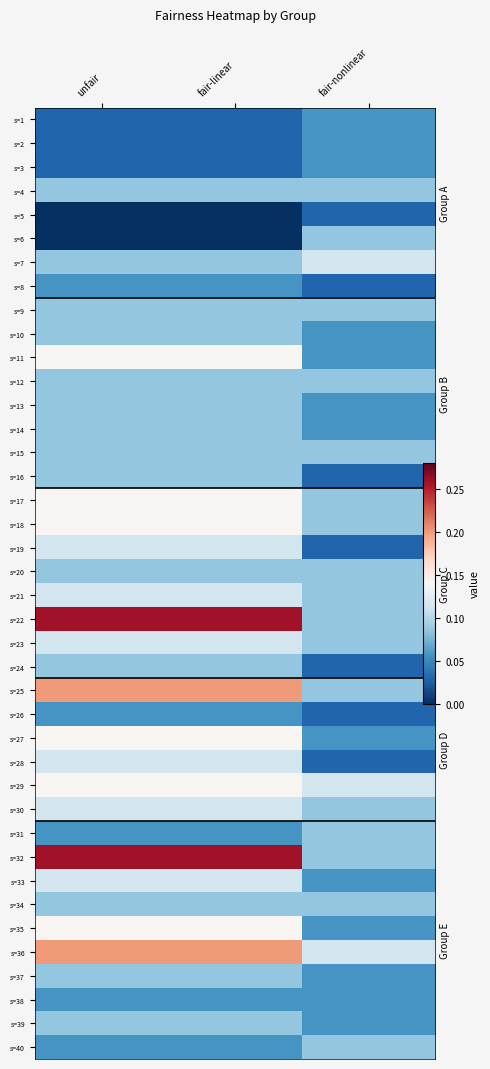

Is the value of s=20 at unfair greater than the value of s=33 at fair-nonlinear?

Yes